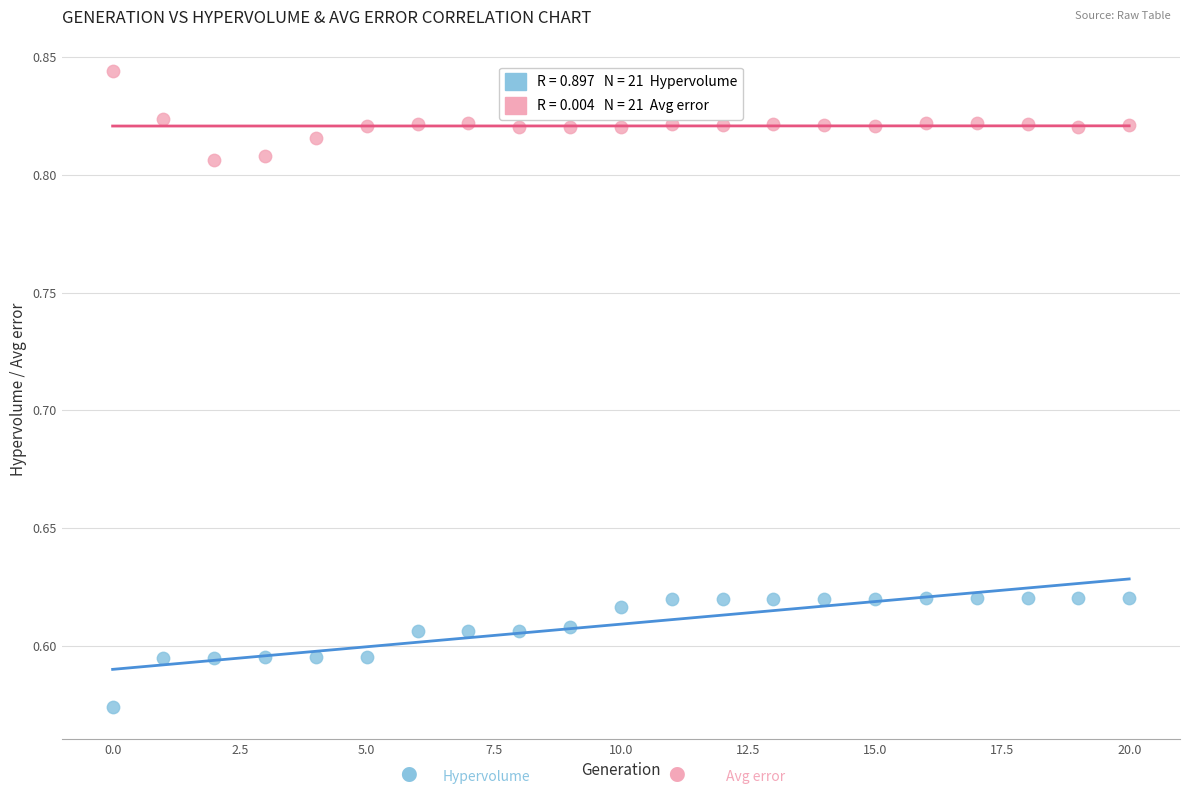

Across all data points, what is the range of Y values (max minus min)?

0.3